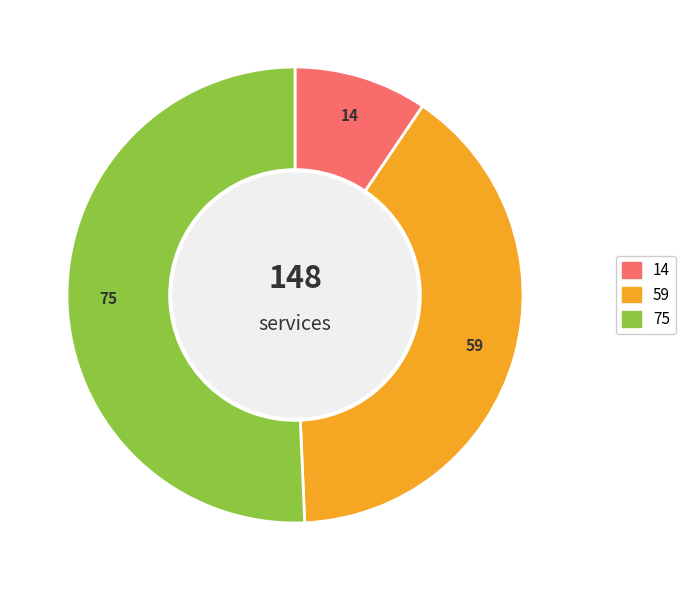

Does any single category account for the majority?

Yes